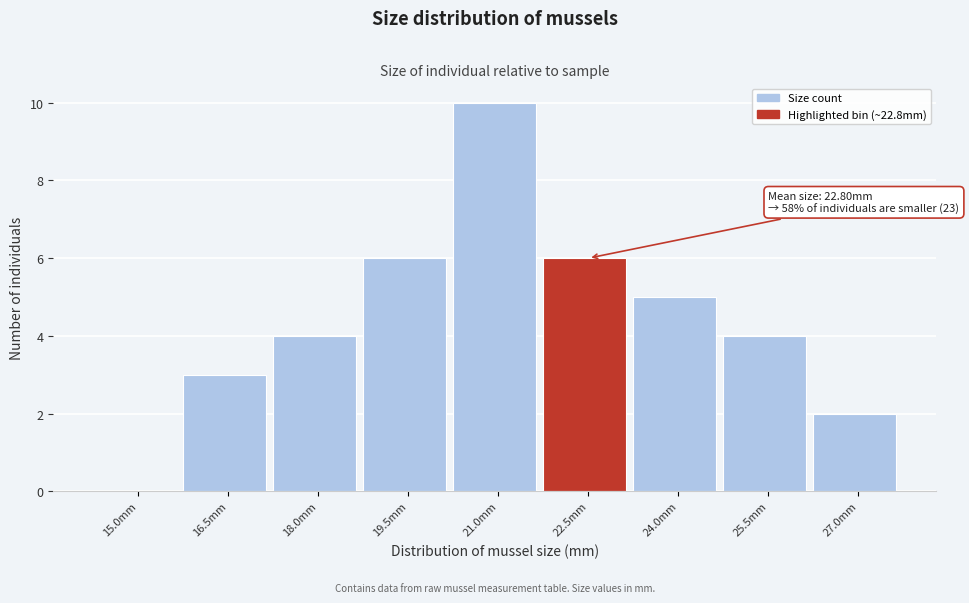

Reading left to right, what are all the values shown in this chart?

15.0mm=0	16.5mm=3	18.0mm=4	19.5mm=6	21.0mm=10	22.5mm=6	24.0mm=5	25.5mm=4	27.0mm=2